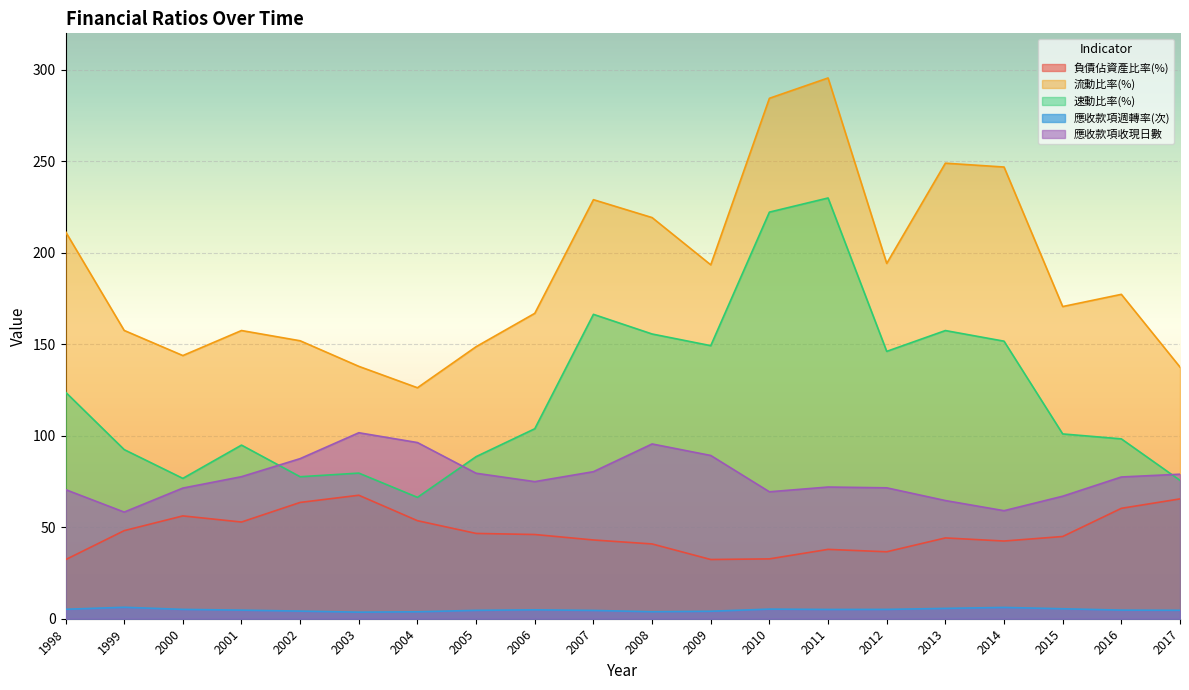

True or false: 速動比率(%) and 應收款項週轉率(次) cross at least once.

False